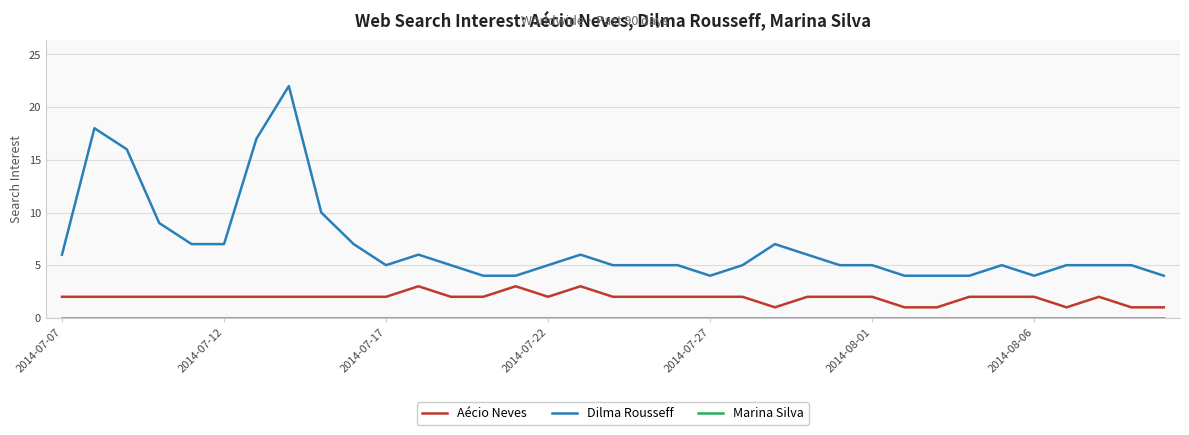

Which series has the largest total across all categories?

Dilma Rousseff